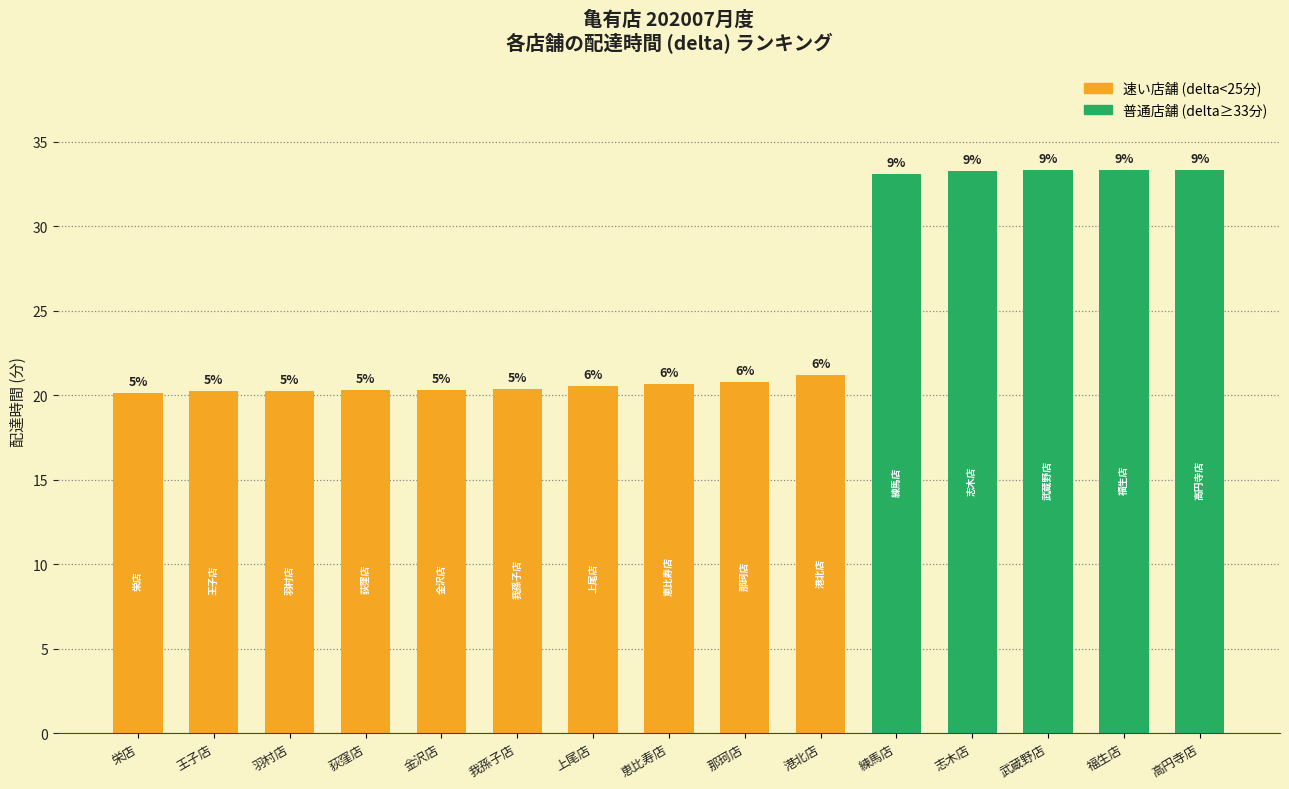

At which label is the value closest to 26?

港北店